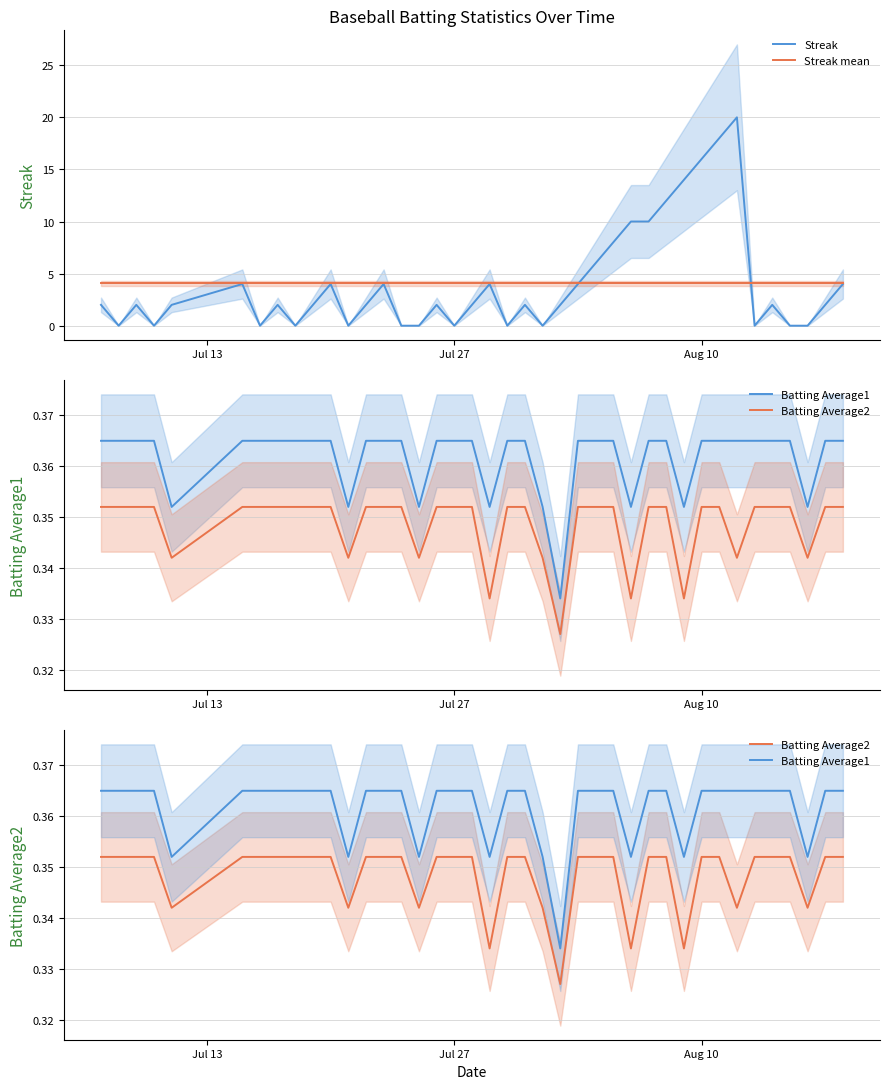

What are all the series names shown in the legend?

Streak, Streak mean, Batting Average1, Batting Average2